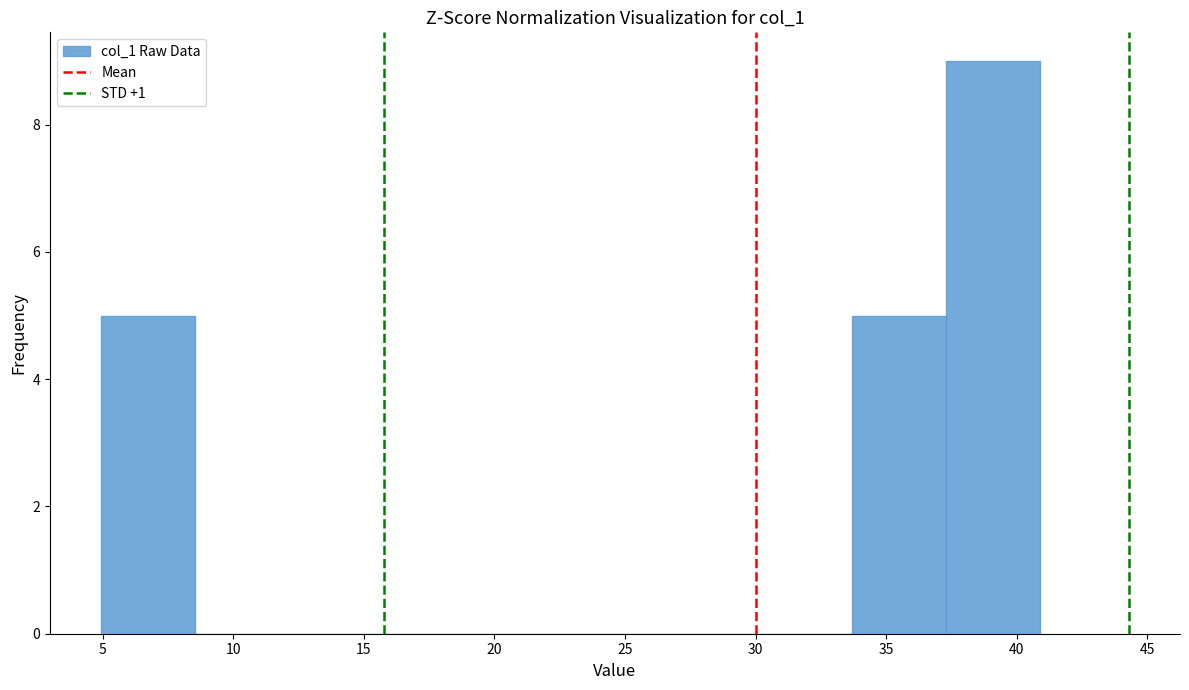

Reading left to right, list every bar in this chart as the range it spans on the x-axis followed by its height. Neither the bar edges nor the heights are printed on the chart, so give them approximately, as read against the axes.

5.0 to 8.5: 5
8.5 to 12.0: 0
12.0 to 15.5: 0
15.5 to 19.5: 0
19.5 to 23.0: 0
23.0 to 26.5: 0
26.5 to 30.0: 0
30.0 to 33.5: 0
33.5 to 37.5: 5
37.5 to 41.0: 9